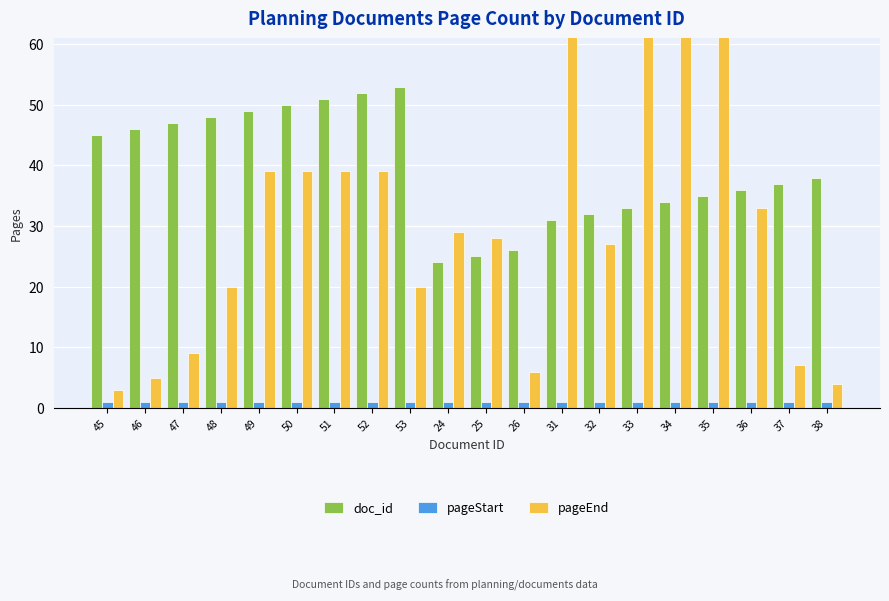

How many groups of bars are there?

20